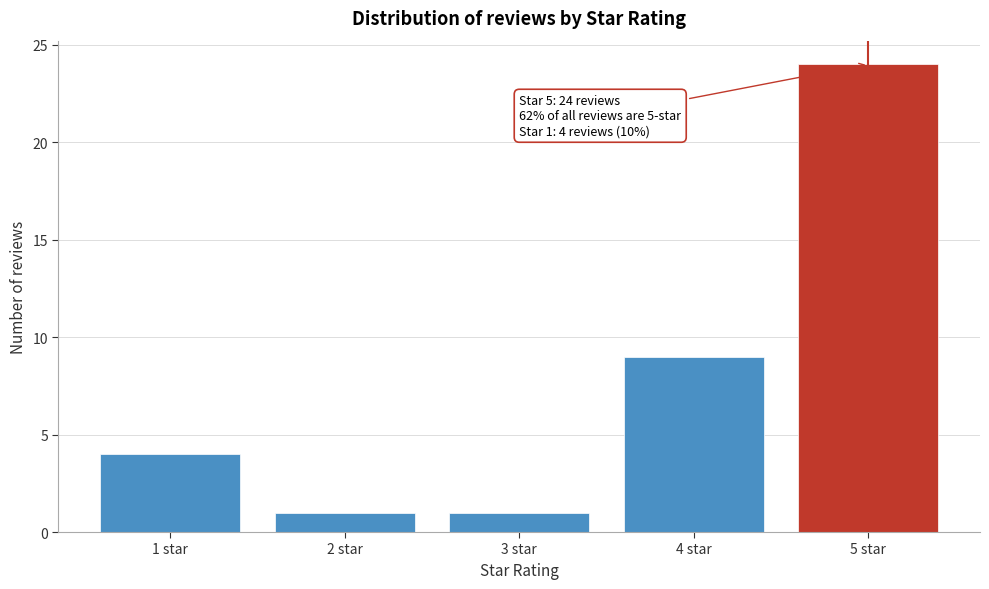

Reading left to right, extract all data points from this chart.

4	1	1	9	24